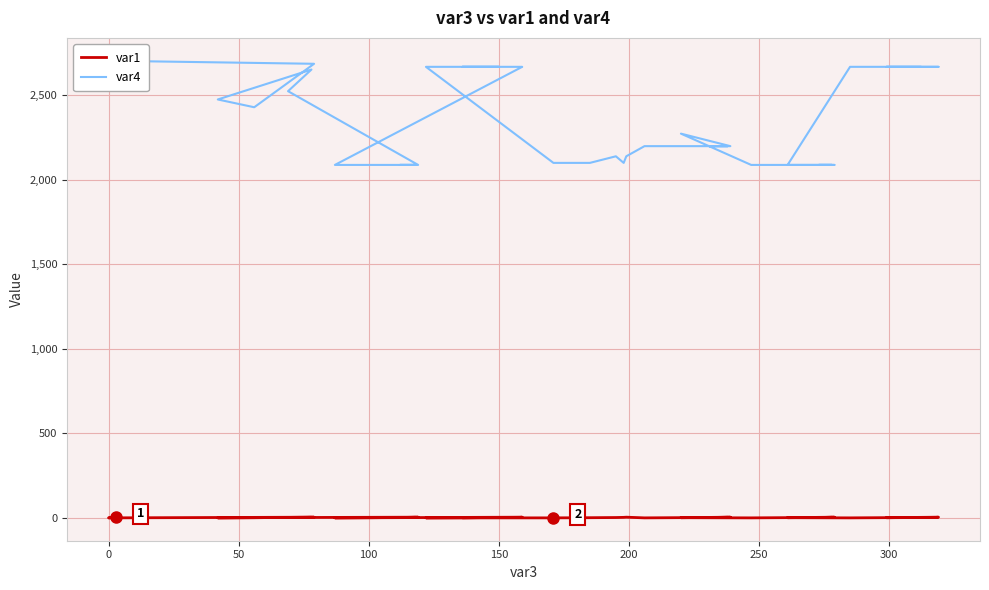

What are all the series names shown in the legend?

var1, var4